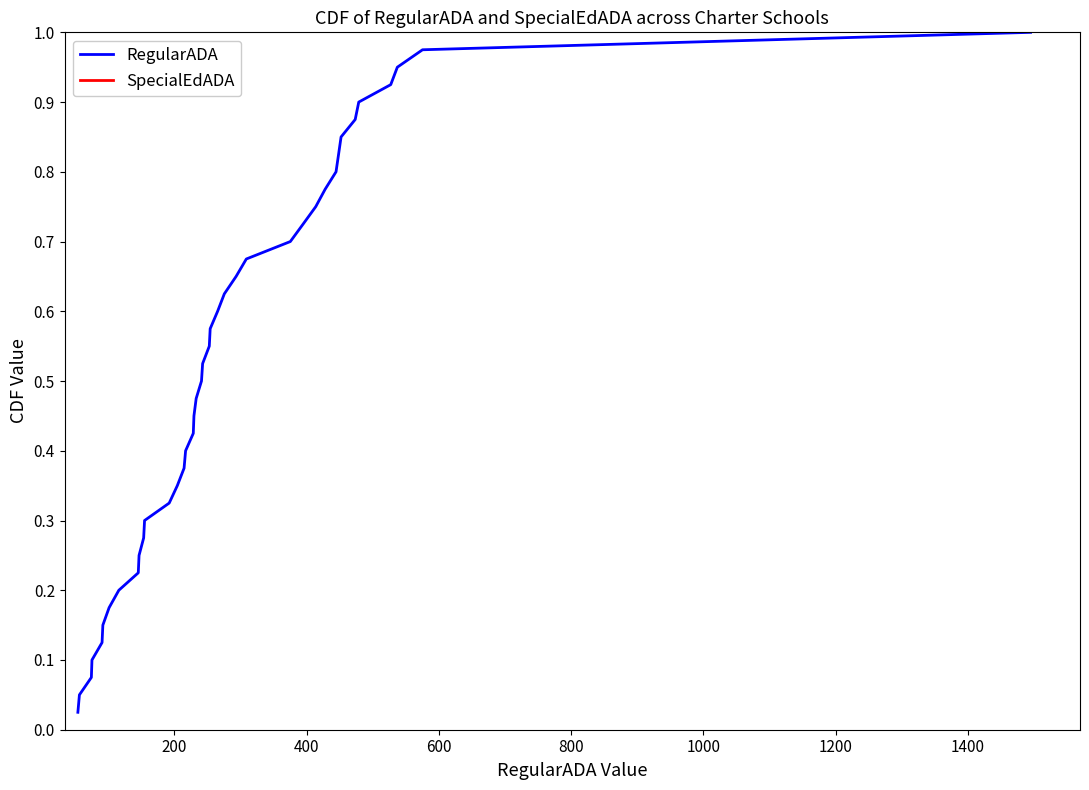

How many categories are shown in the chart?

40